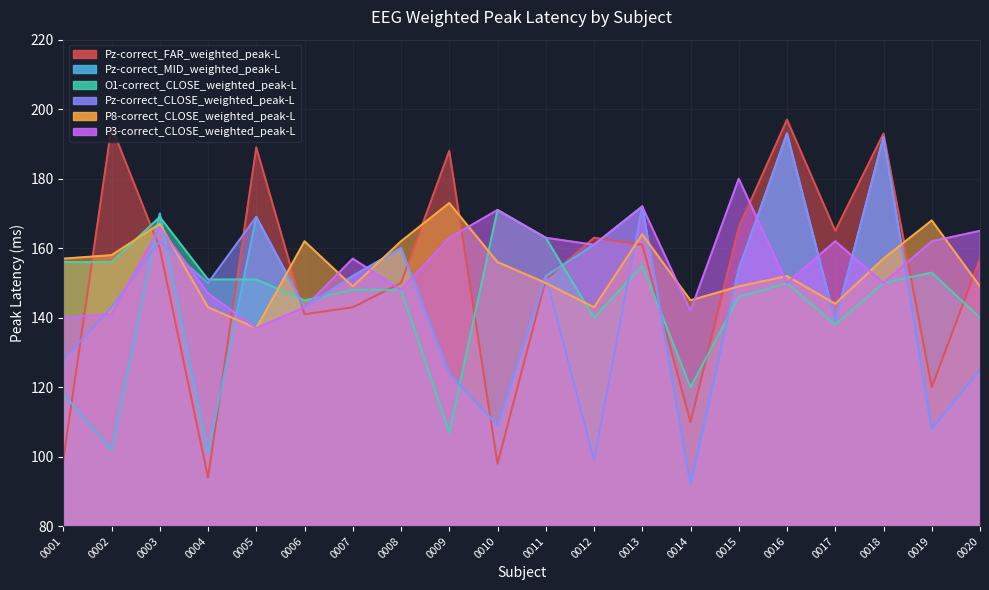

Which series has the widest spread of values?

Pz-correct_FAR_weighted_peak-L